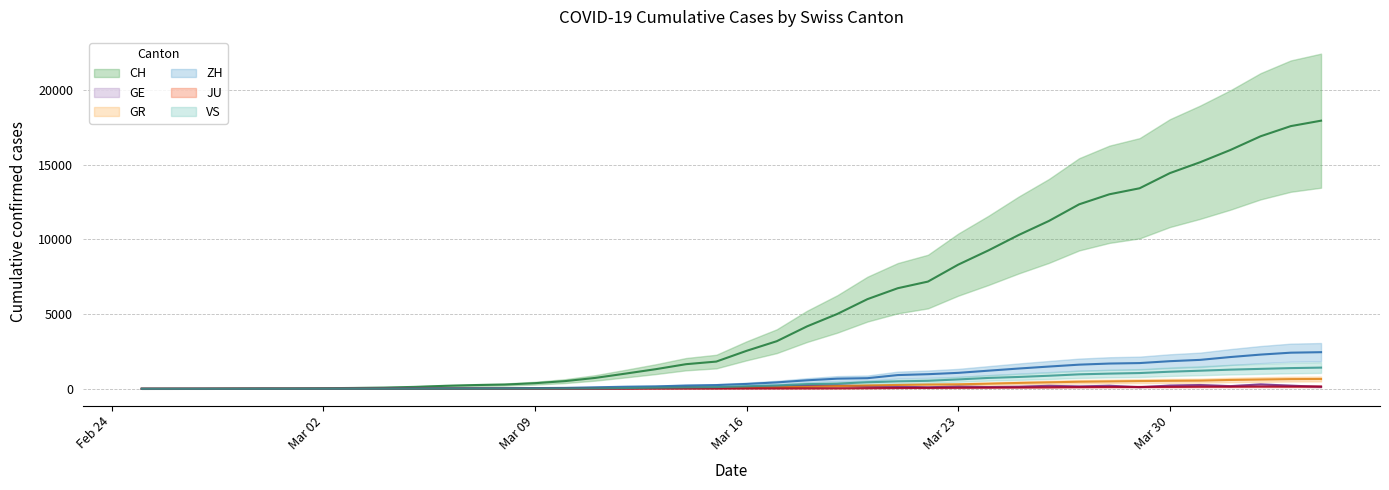

How many distinct data groups are displayed?

6